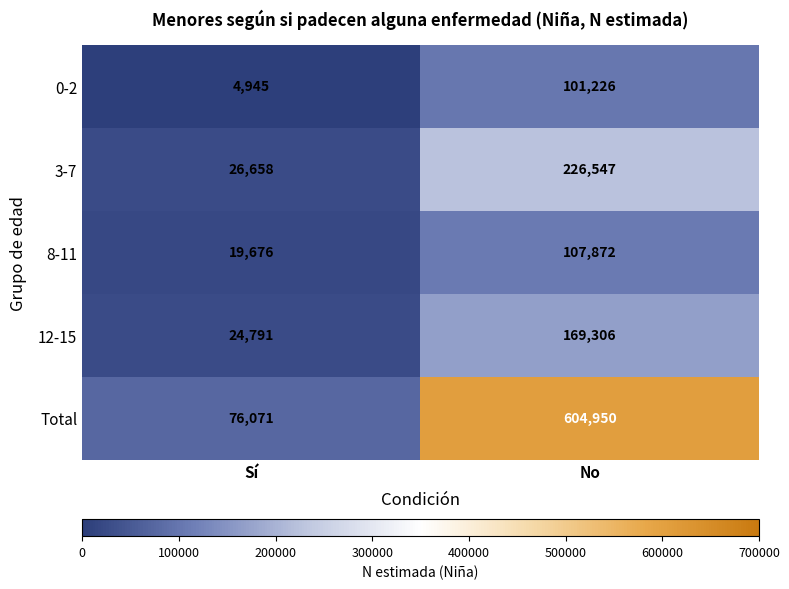

What is the spread (max minus min) of values at No?

503724